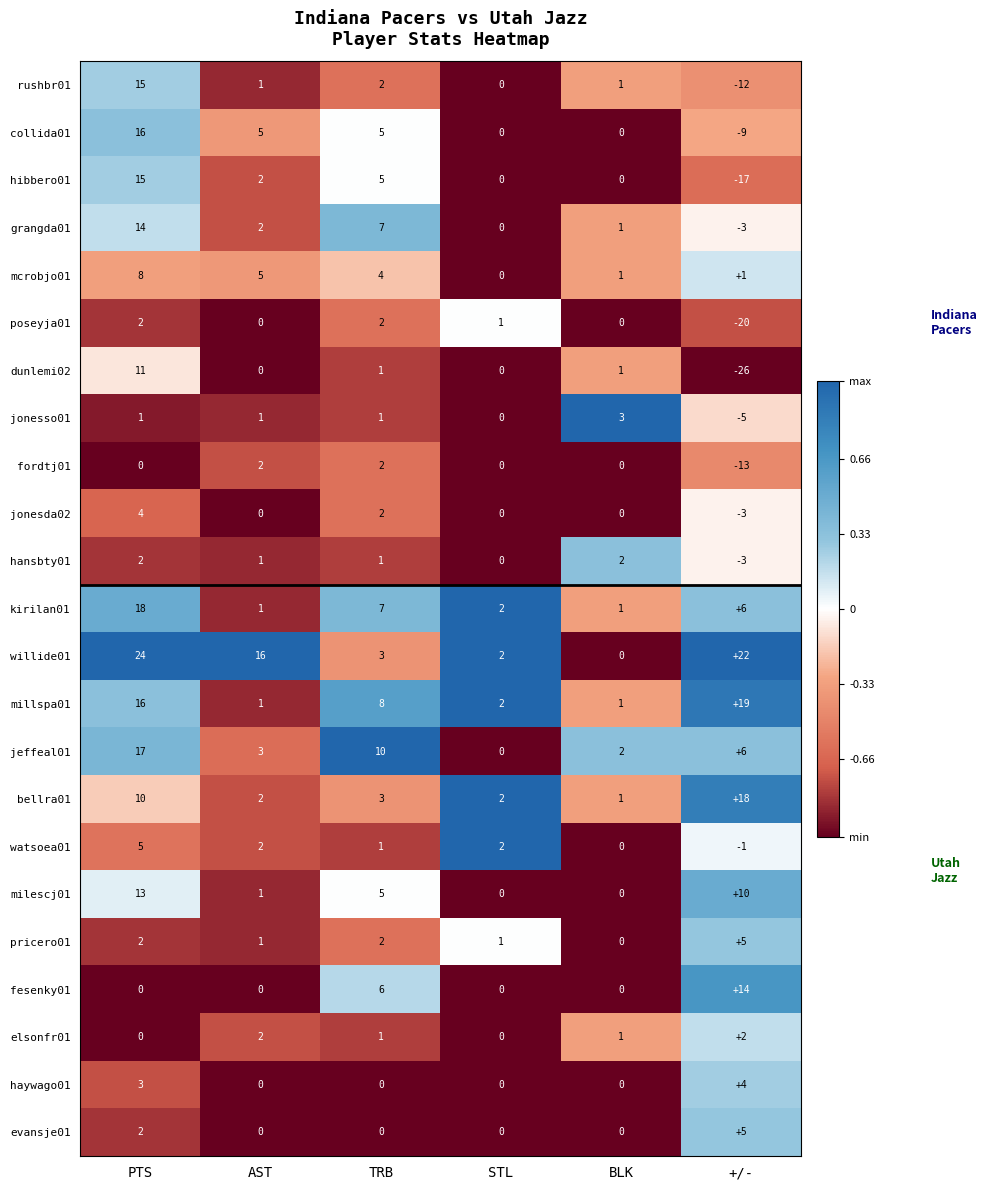

How many values in hibbero01 are below zero?

1